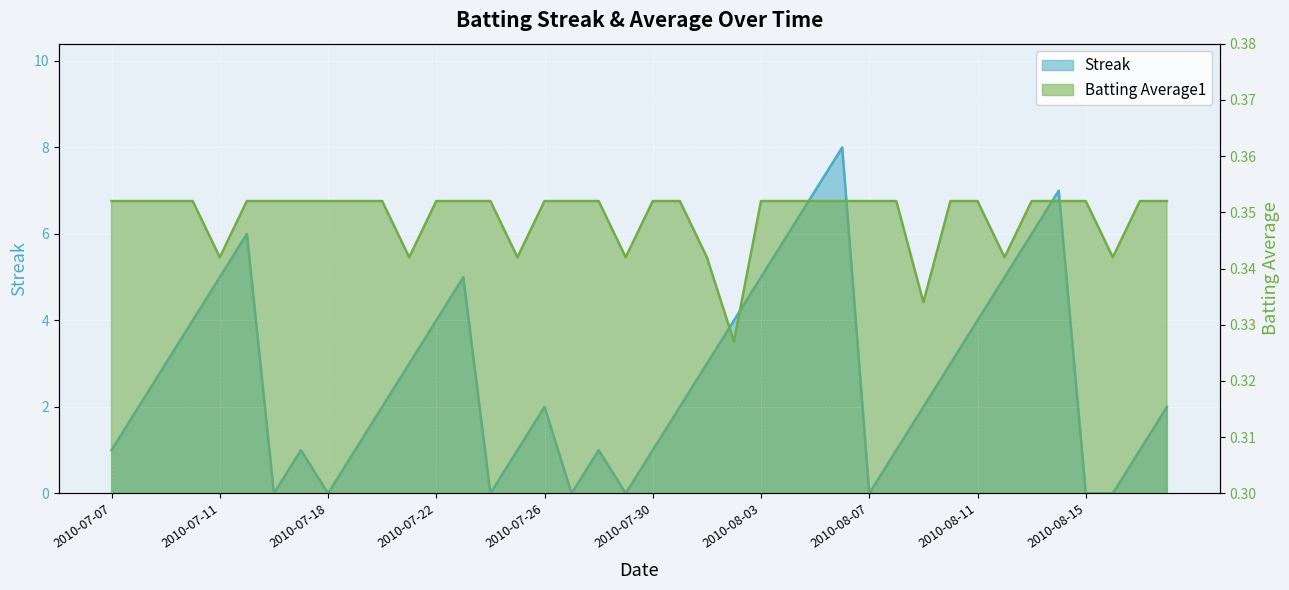

At how many categories does at least one series exceed 2?

18